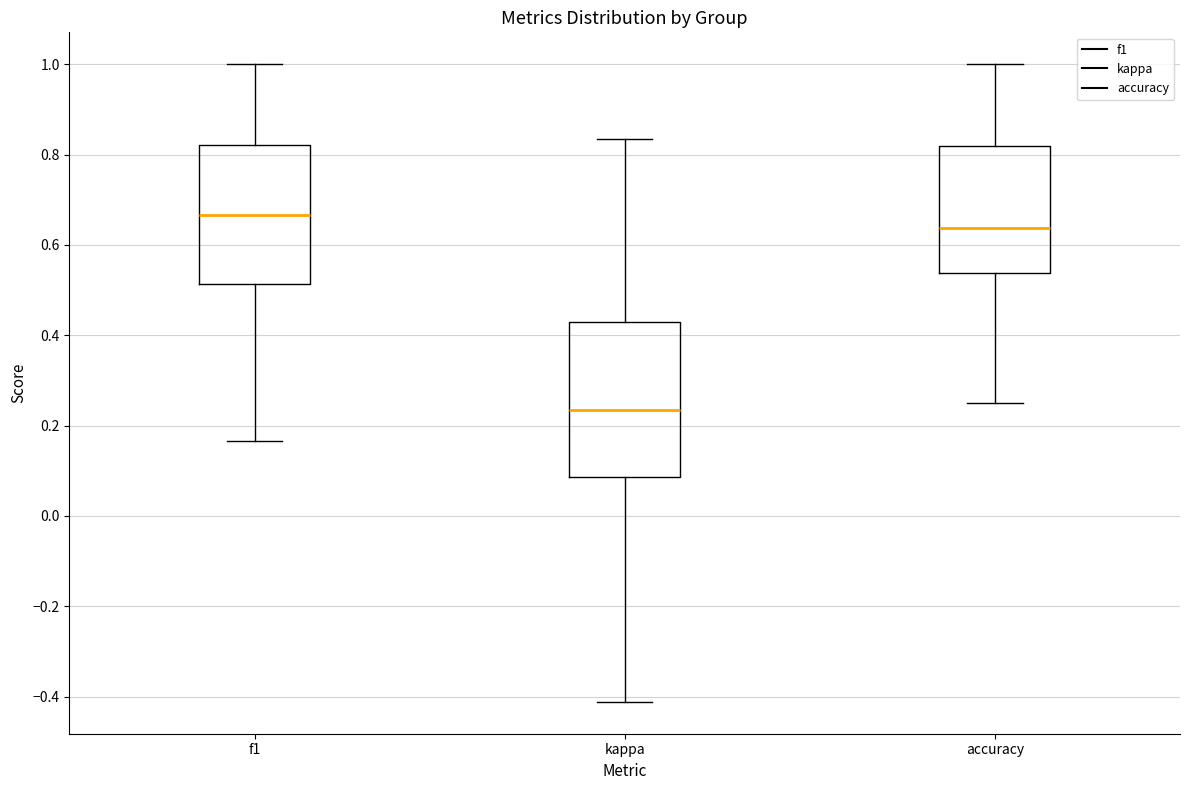

Reading left to right, read every box against the y-axis: the position of its median line, the range the box covers, and the ends of its whiskers. The values are not printed on the chart, so give them approximately, as read against the axis.

f1: median 0.66, box 0.52 to 0.82, whiskers 0.16 to 1.00
kappa: median 0.24, box 0.08 to 0.42, whiskers -0.42 to 0.84
accuracy: median 0.64, box 0.54 to 0.82, whiskers 0.26 to 1.00